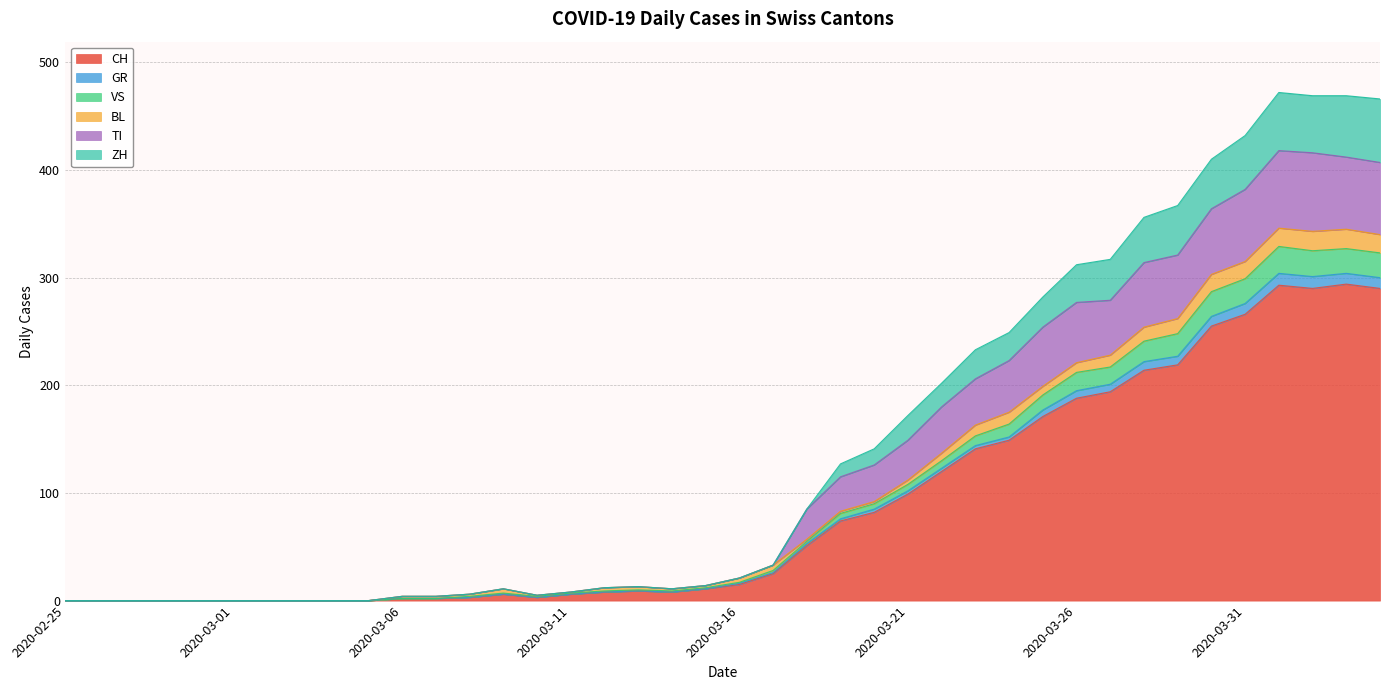

What is the highest value of the CH series?

294